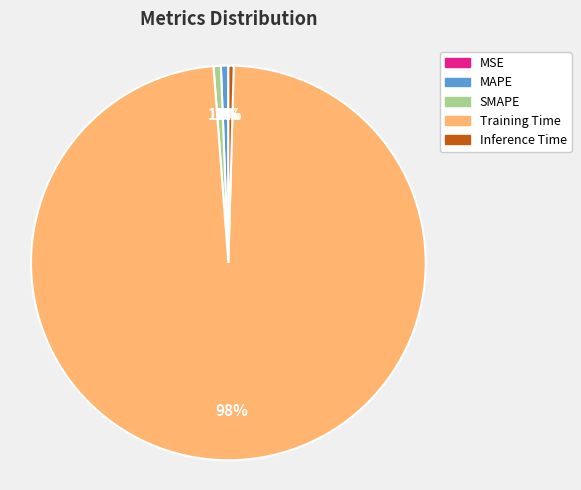

Does Training Time represent more than half of the total?

Yes